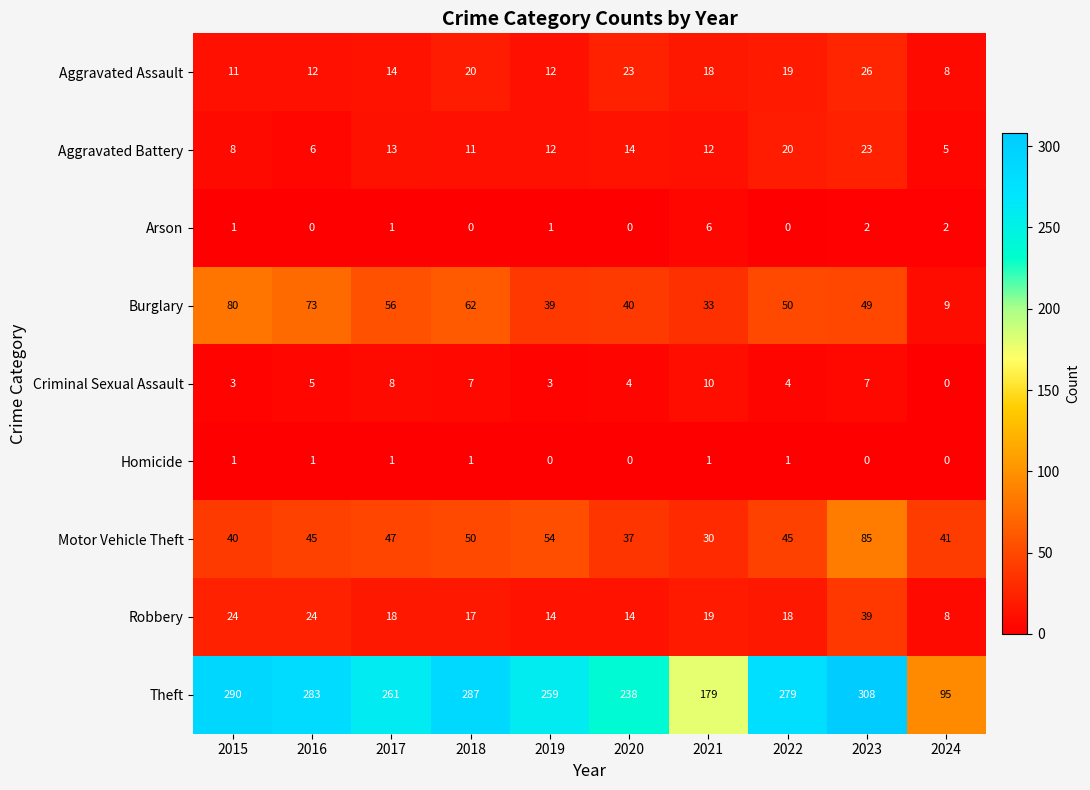

True or false: Motor Vehicle Theft has a value of 45 at 2016.

True